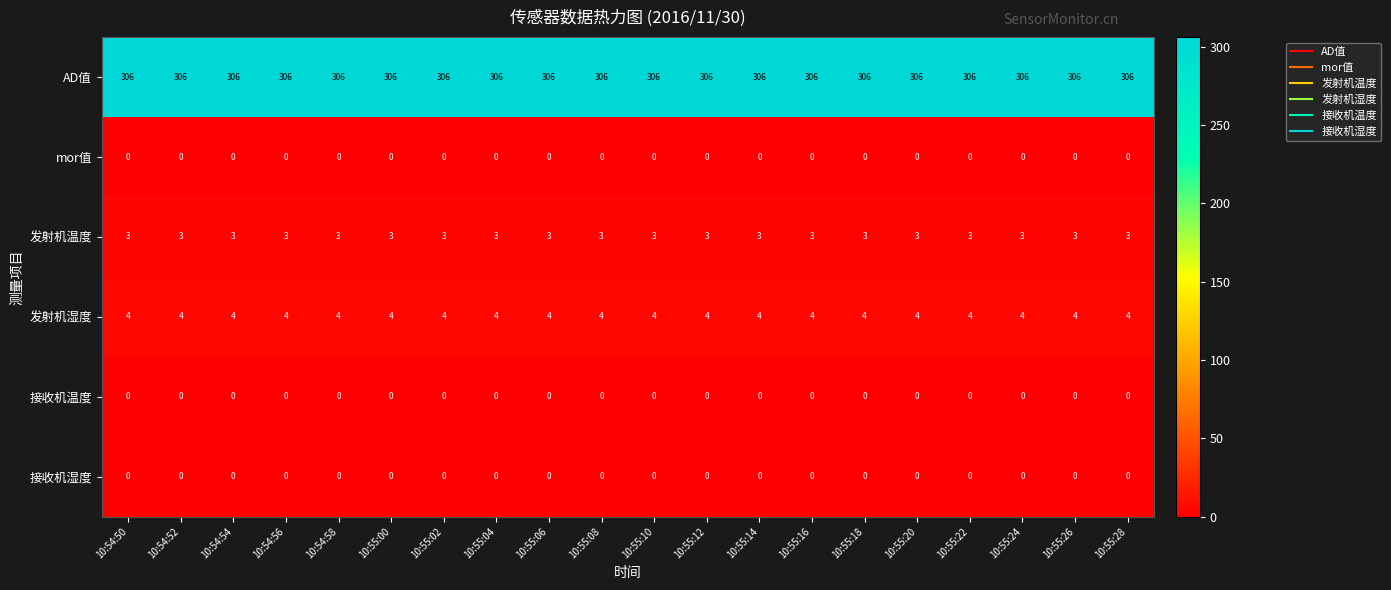

The value of 接收机湿度 at 10:55:02 is 0. True or false?

True